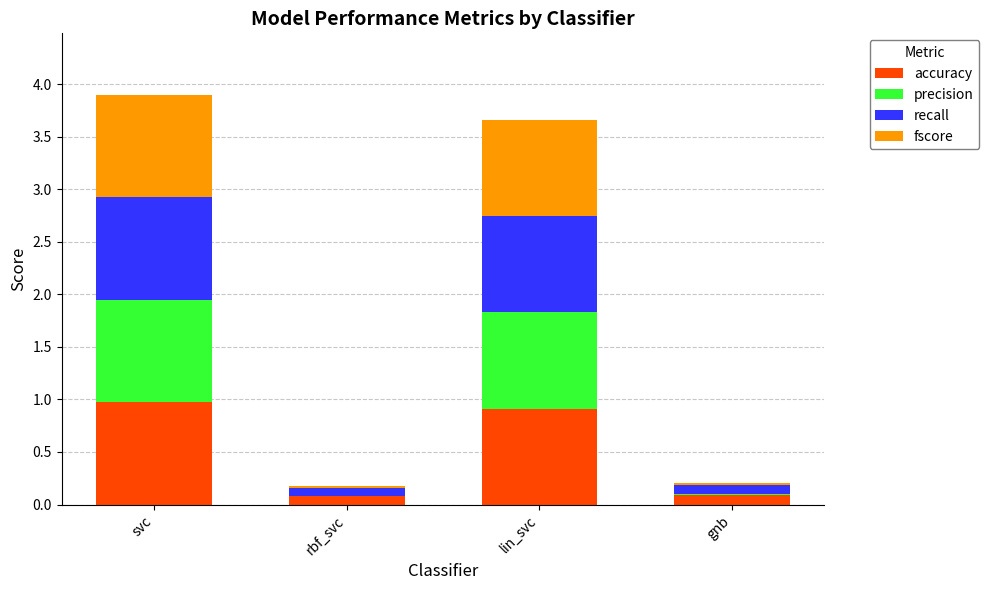

Reading left to right, transcribe the values for accuracy.

svc=1.0	rbf_svc=0.1	lin_svc=0.9	gnb=0.1